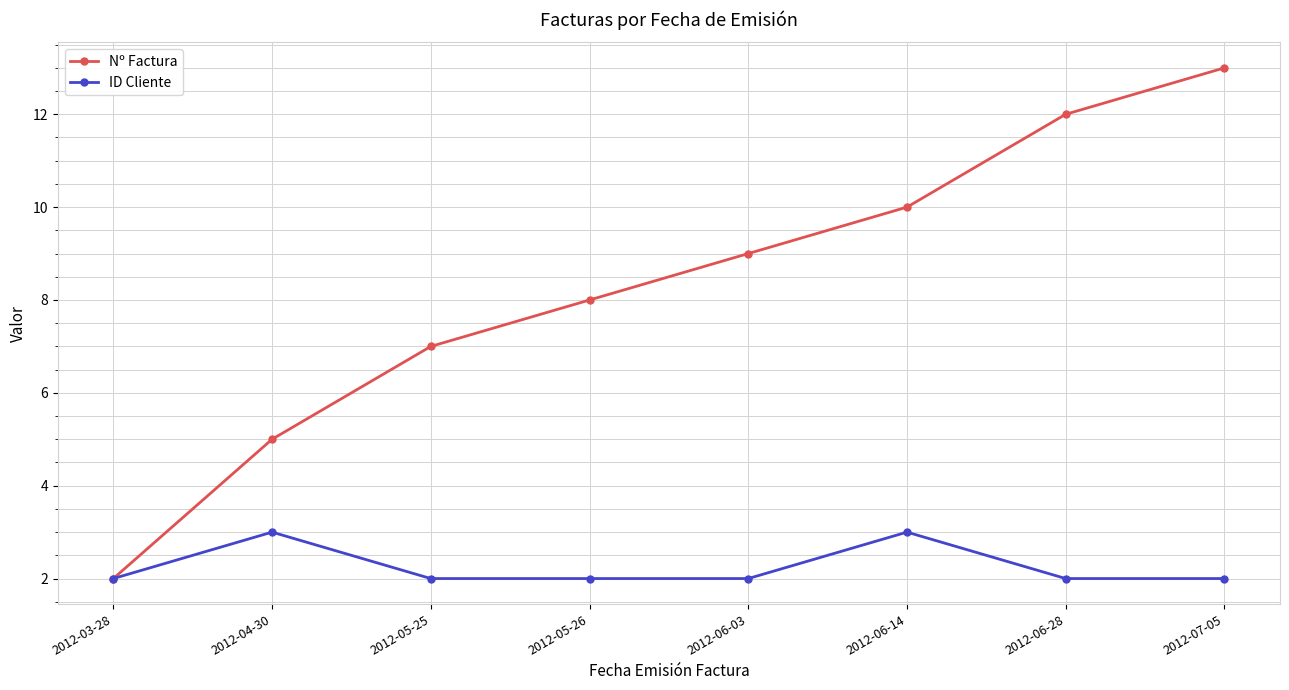

Rank the series at 2012-05-25 from highest to lowest value.

Nº Factura, ID Cliente